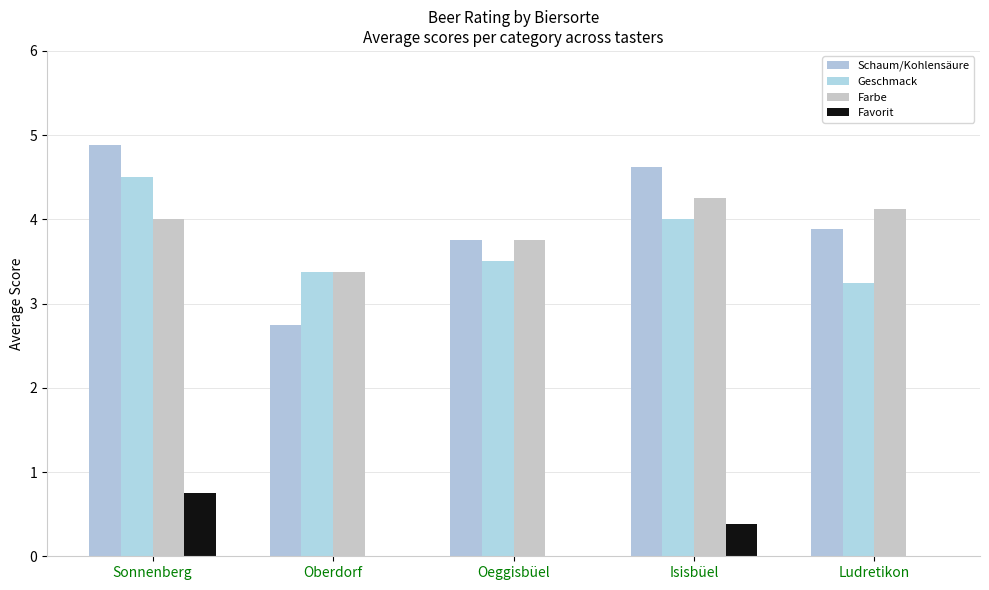

Which series changed the most between Sonnenberg and Ludretikon?

Geschmack